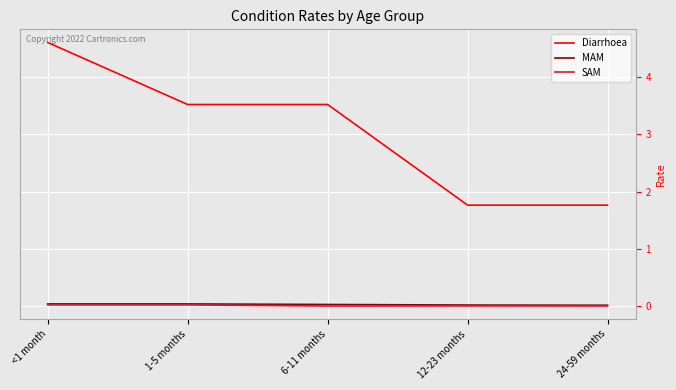

How many lines are shown in the chart?

3